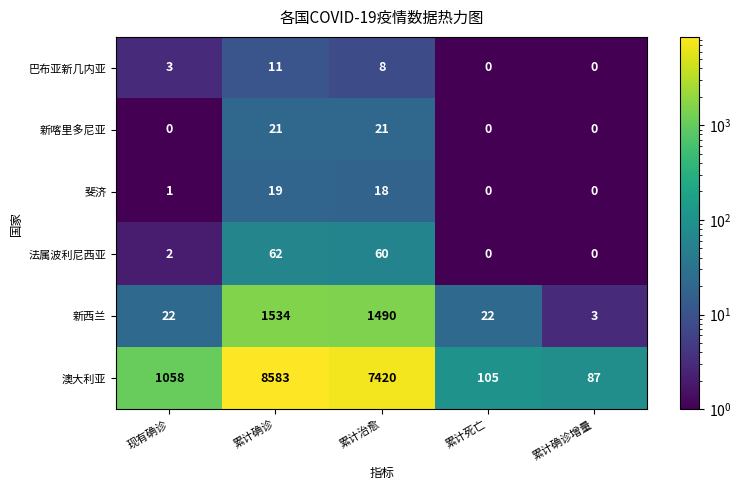

What is the minimum value shown in the chart?

0